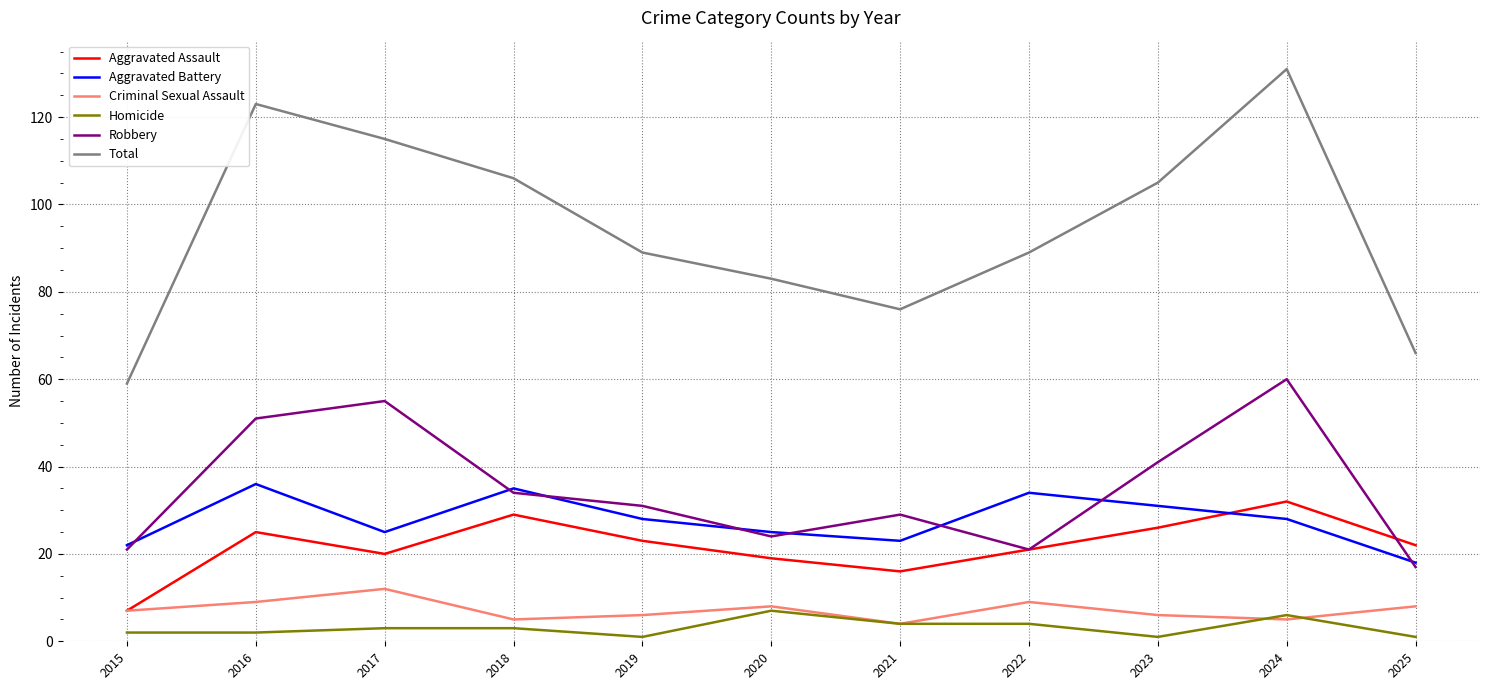

Which series has the widest spread of values?

Total